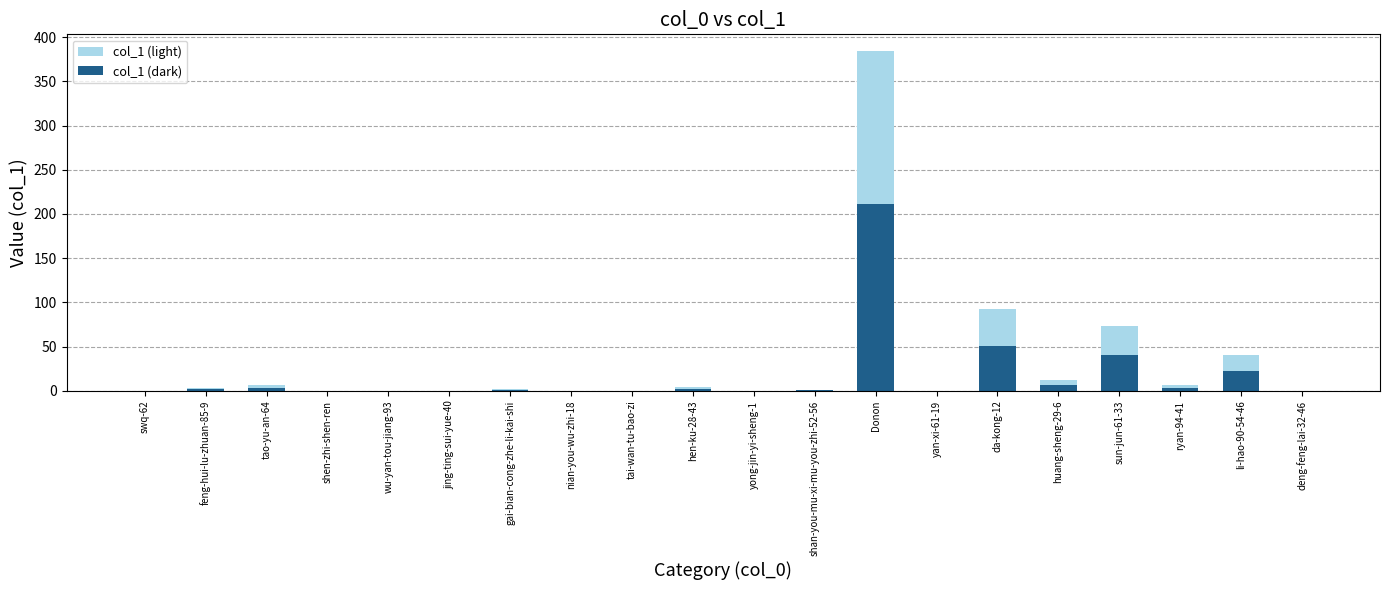

The col_1 (light) series shows 384.0 at Donon. True or false?

True